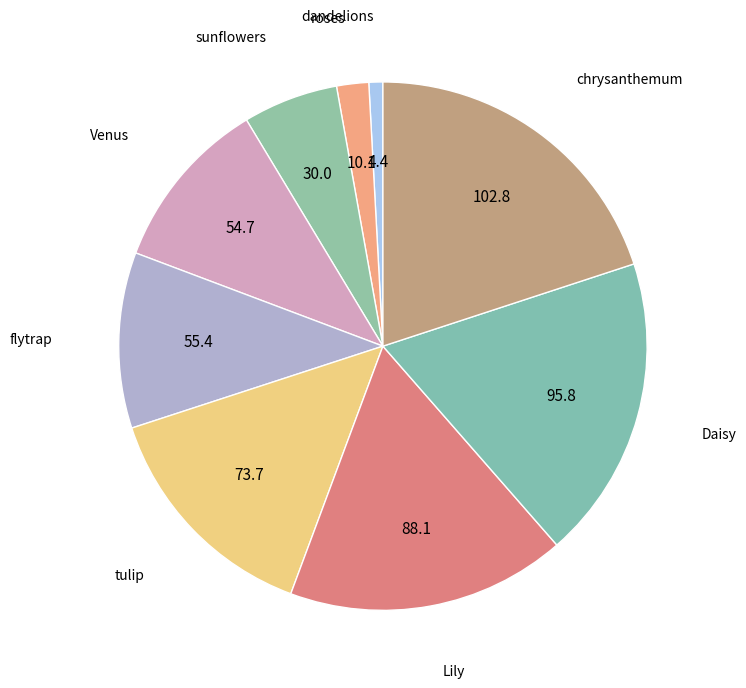

Count the number of slices in the pie.

9